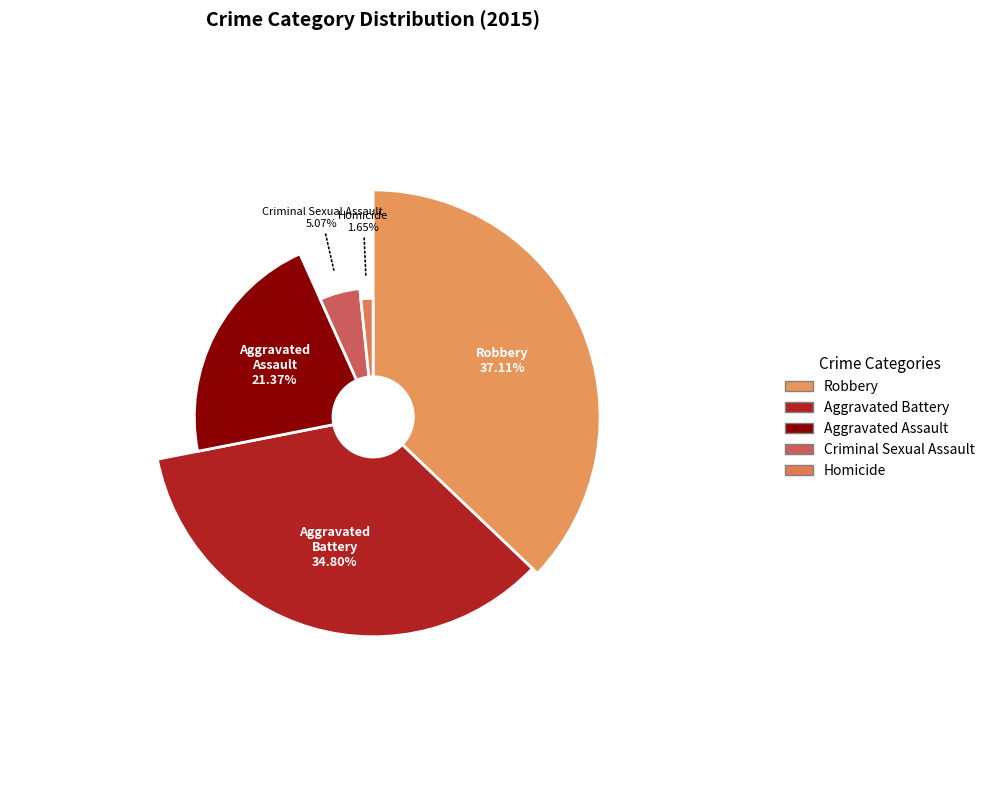

What portion of the pie excludes Aggravated Battery?

65.2%